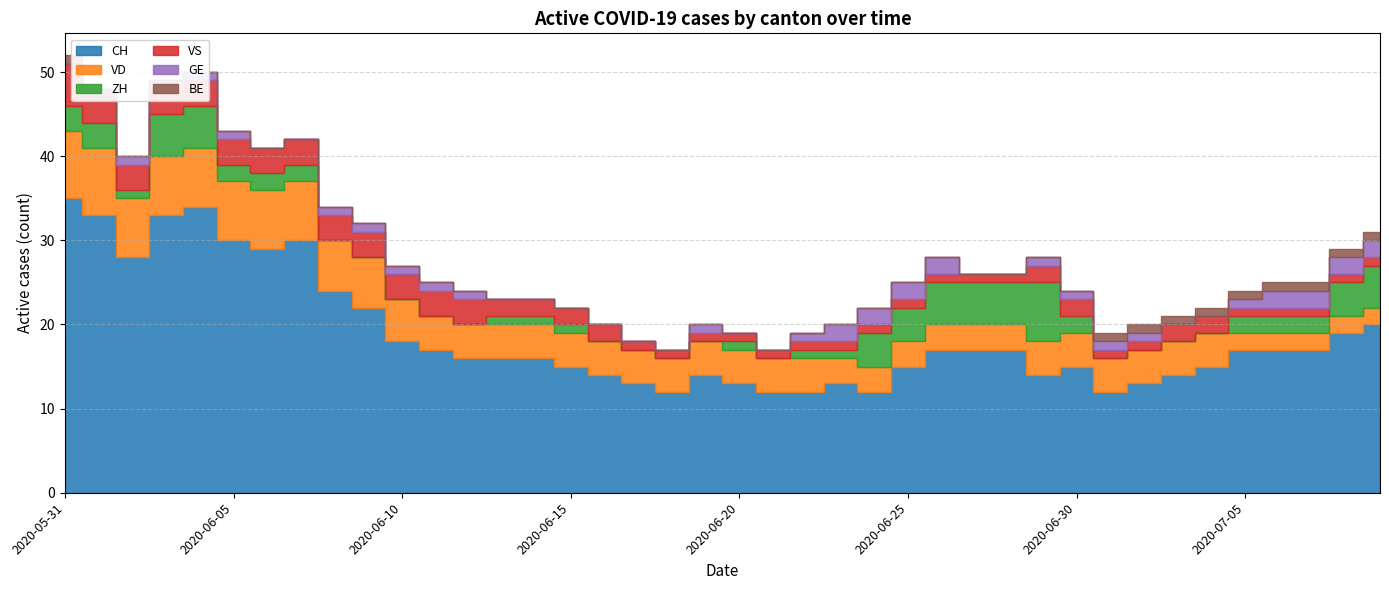

At which label is VD closest to 5?

2020-06-10